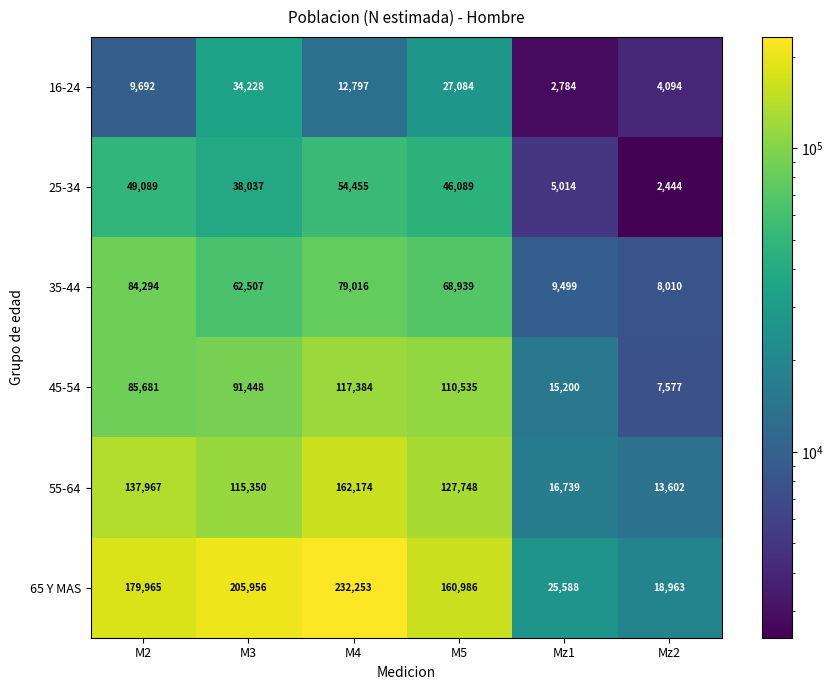

Which series has the largest total across all categories?

65 Y MAS